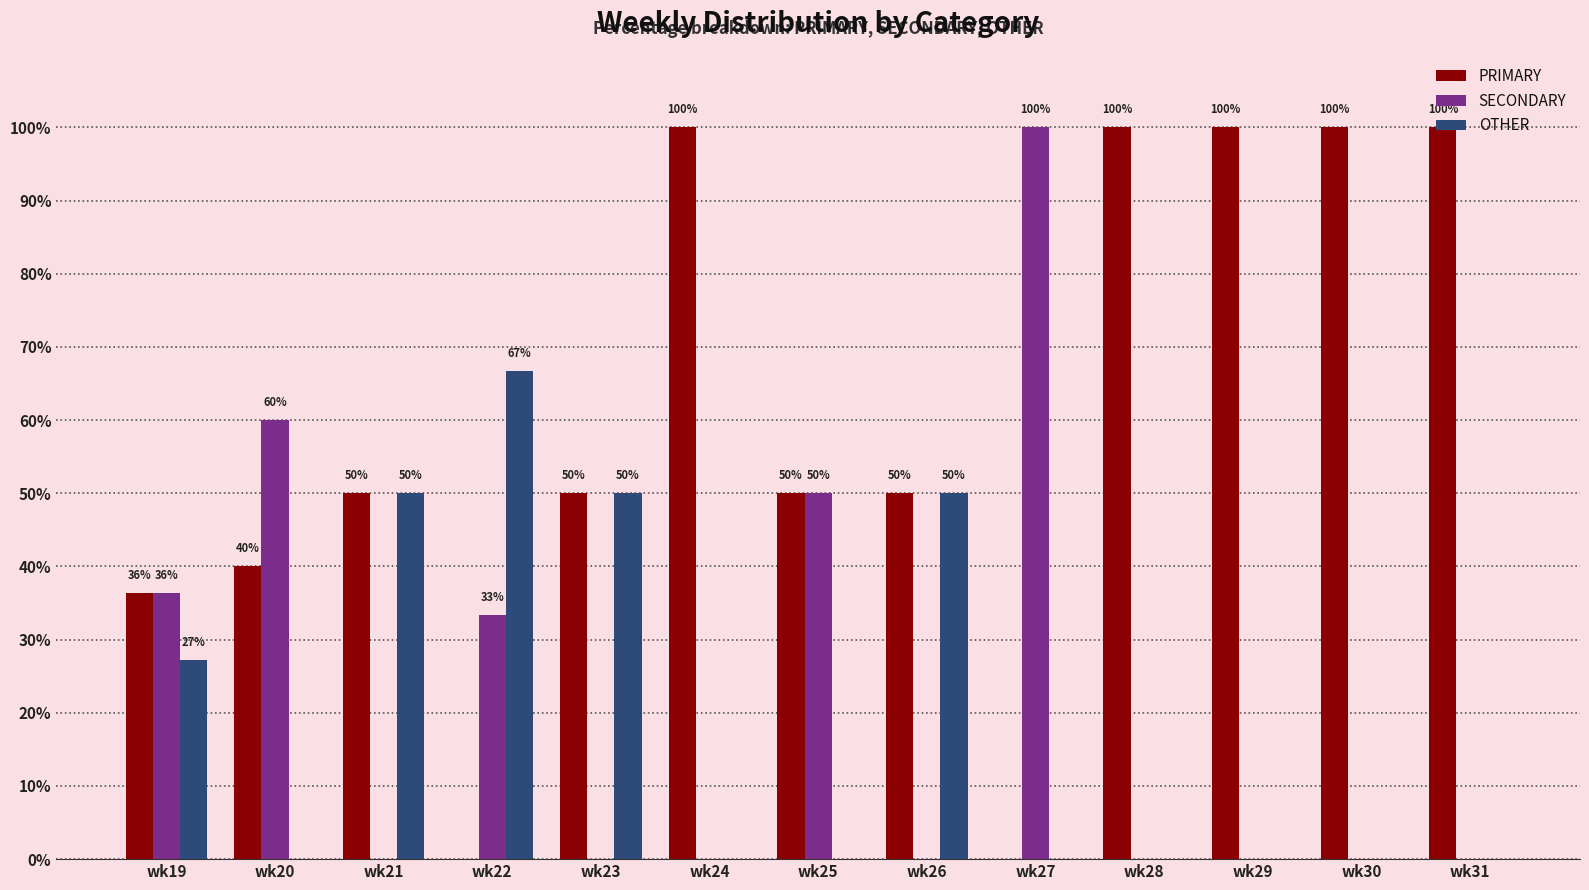

What is the sum of the PRIMARY values at wk24 and wk22?

100.0